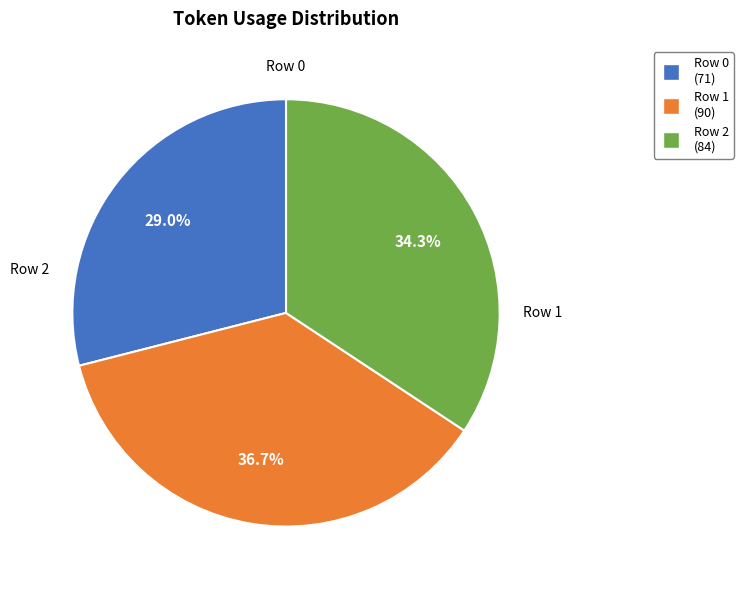

Approximately how many times larger is the value at Row 2 compared to Row 0?

1.2